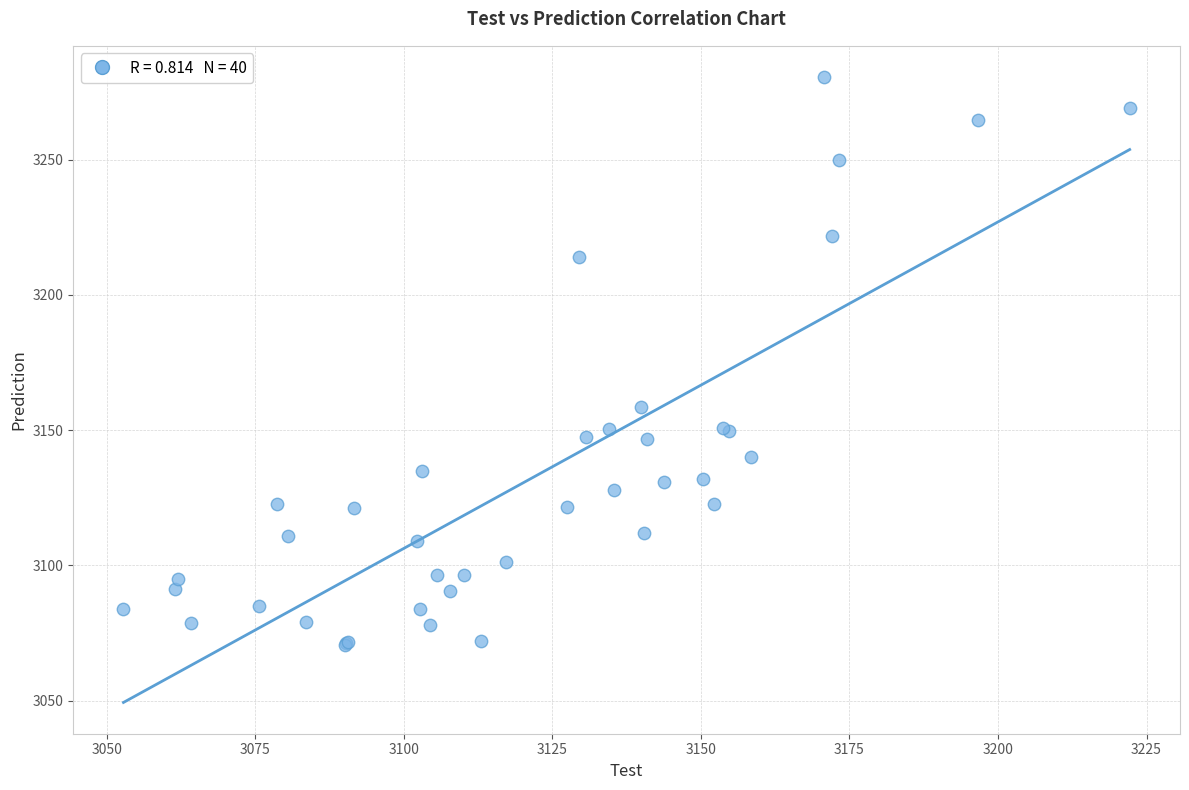

What Y value in the scatter plot is closest to 3175?

3158.4